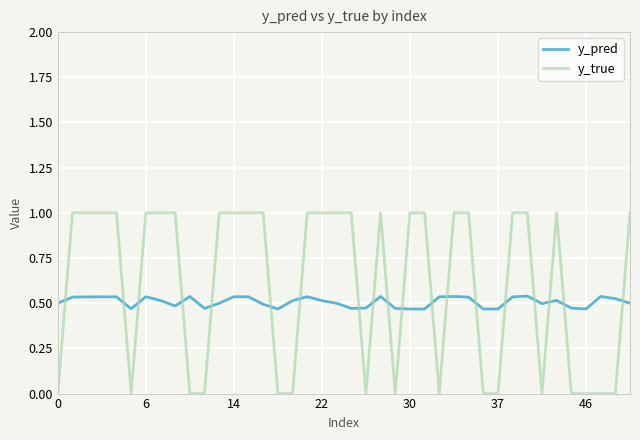

Which series has the largest total across all categories?

y_true